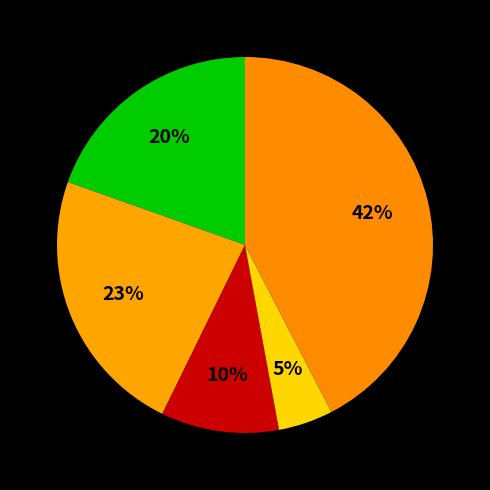

How many segments does this pie chart have?

5